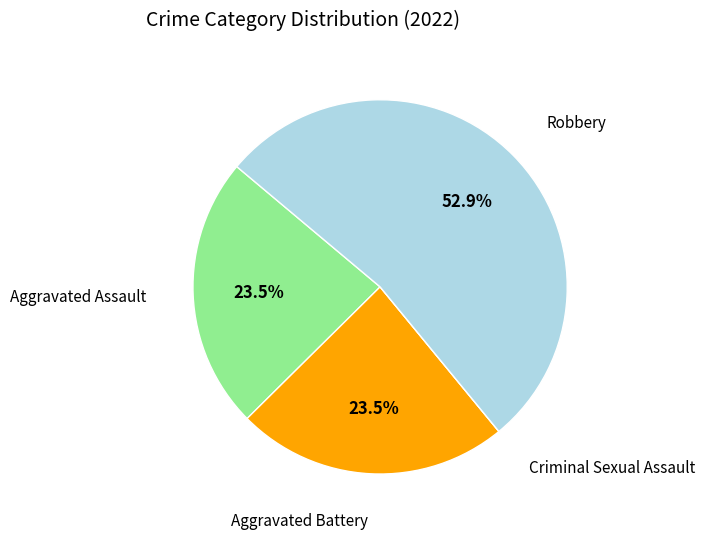

Combined, do Robbery and Aggravated Battery account for over 50%?

Yes